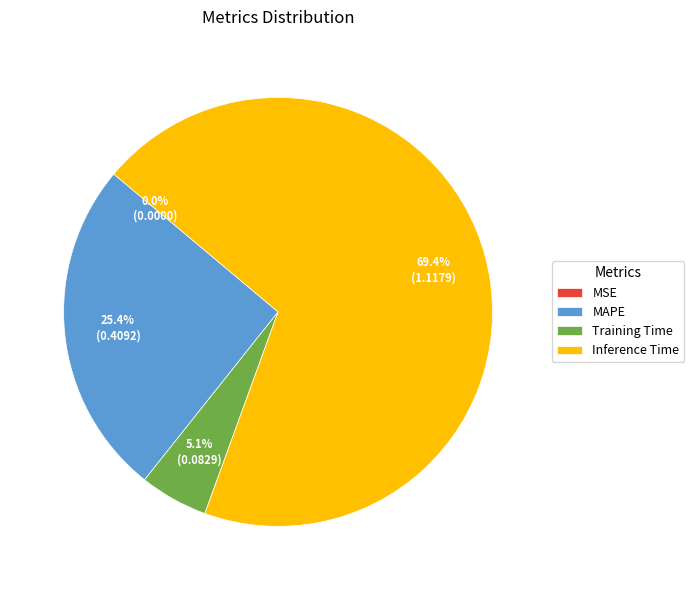

The Training Time slice represents 1% of the pie. True or false?

False